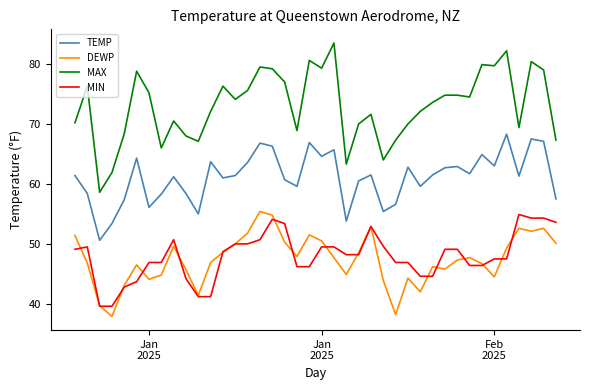

List the series in order of their peak value, lowest first.

MIN, DEWP, TEMP, MAX